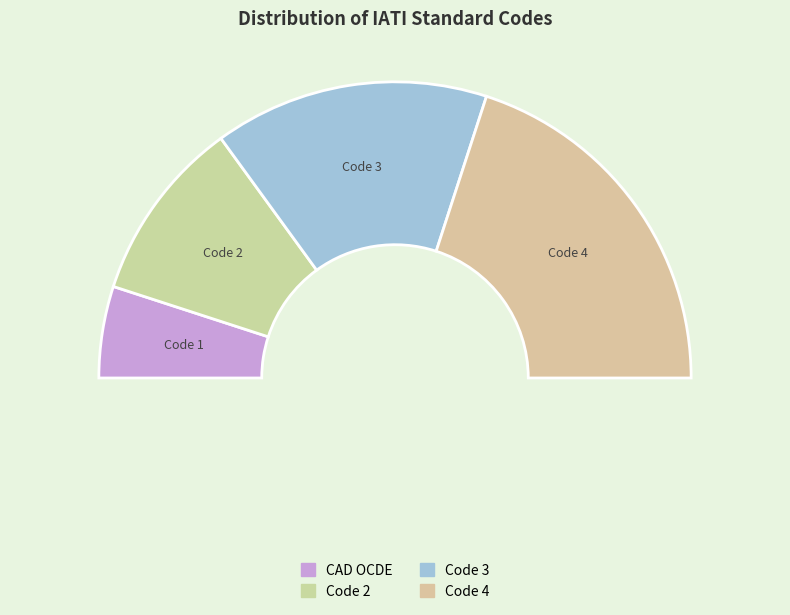

Rank the categories by value from lowest to highest.

CAD OCDE, Code 2, Code 3, Code 4